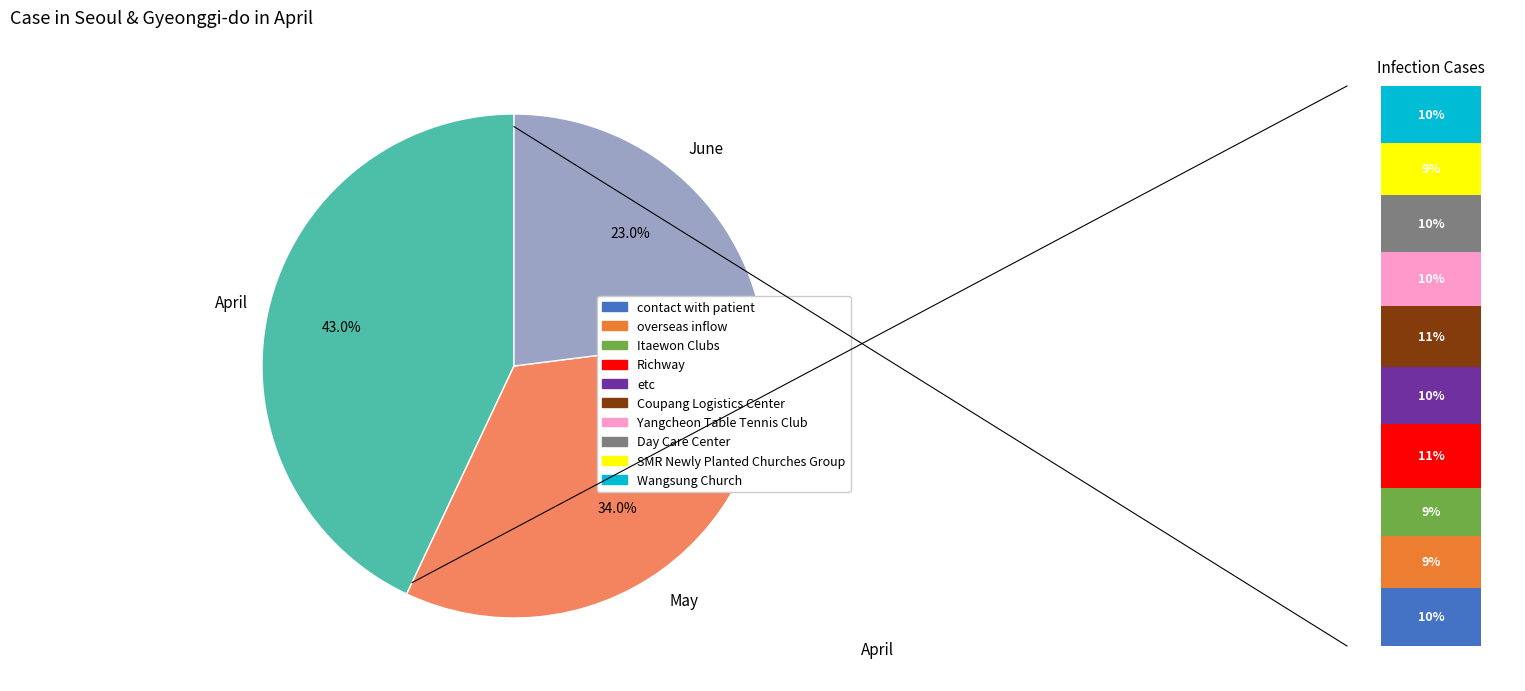

True or false: 6 accounts for 10% of the total.

True